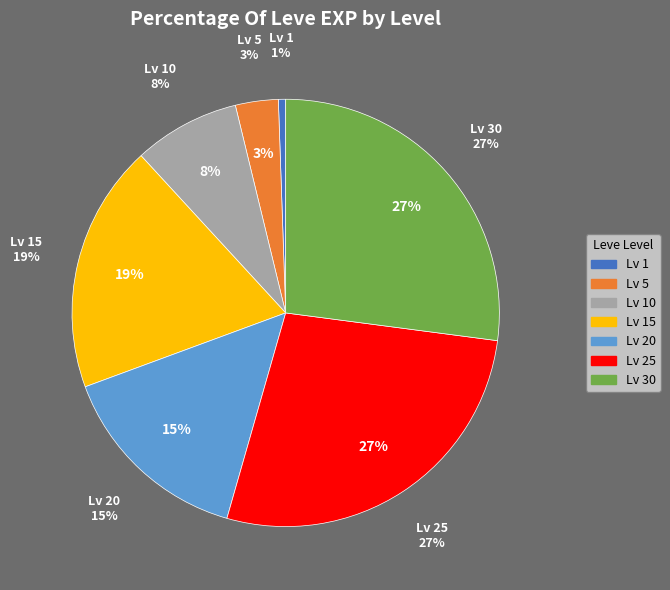

Which category has the biggest portion of the pie?

Level 30